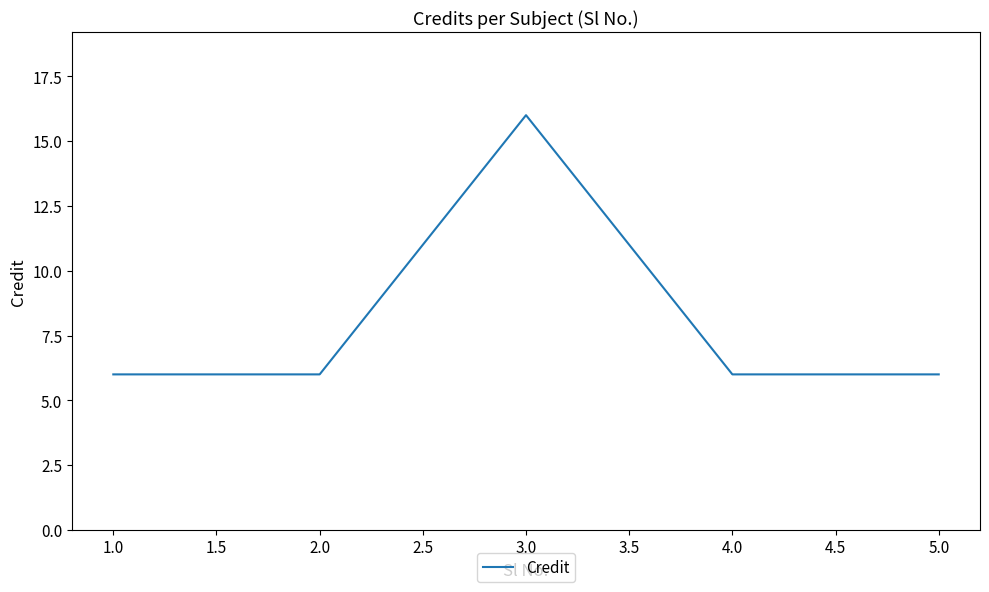

What position from the right is 3.0?

3